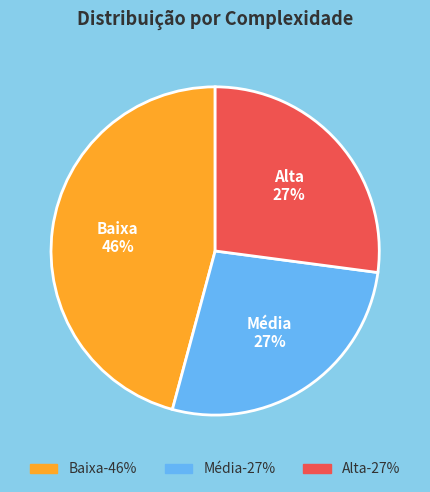

Is there a majority slice in this chart?

No